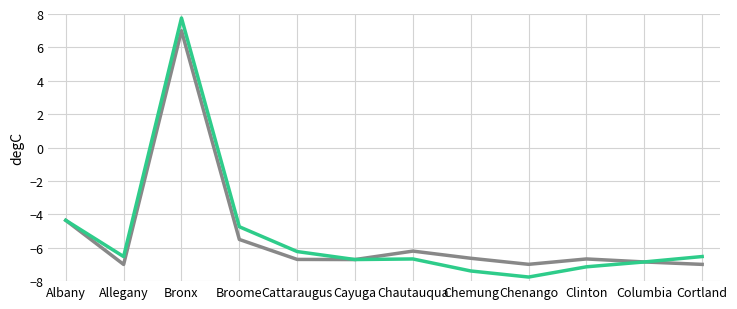

What position from the right is Chautauqua?

6